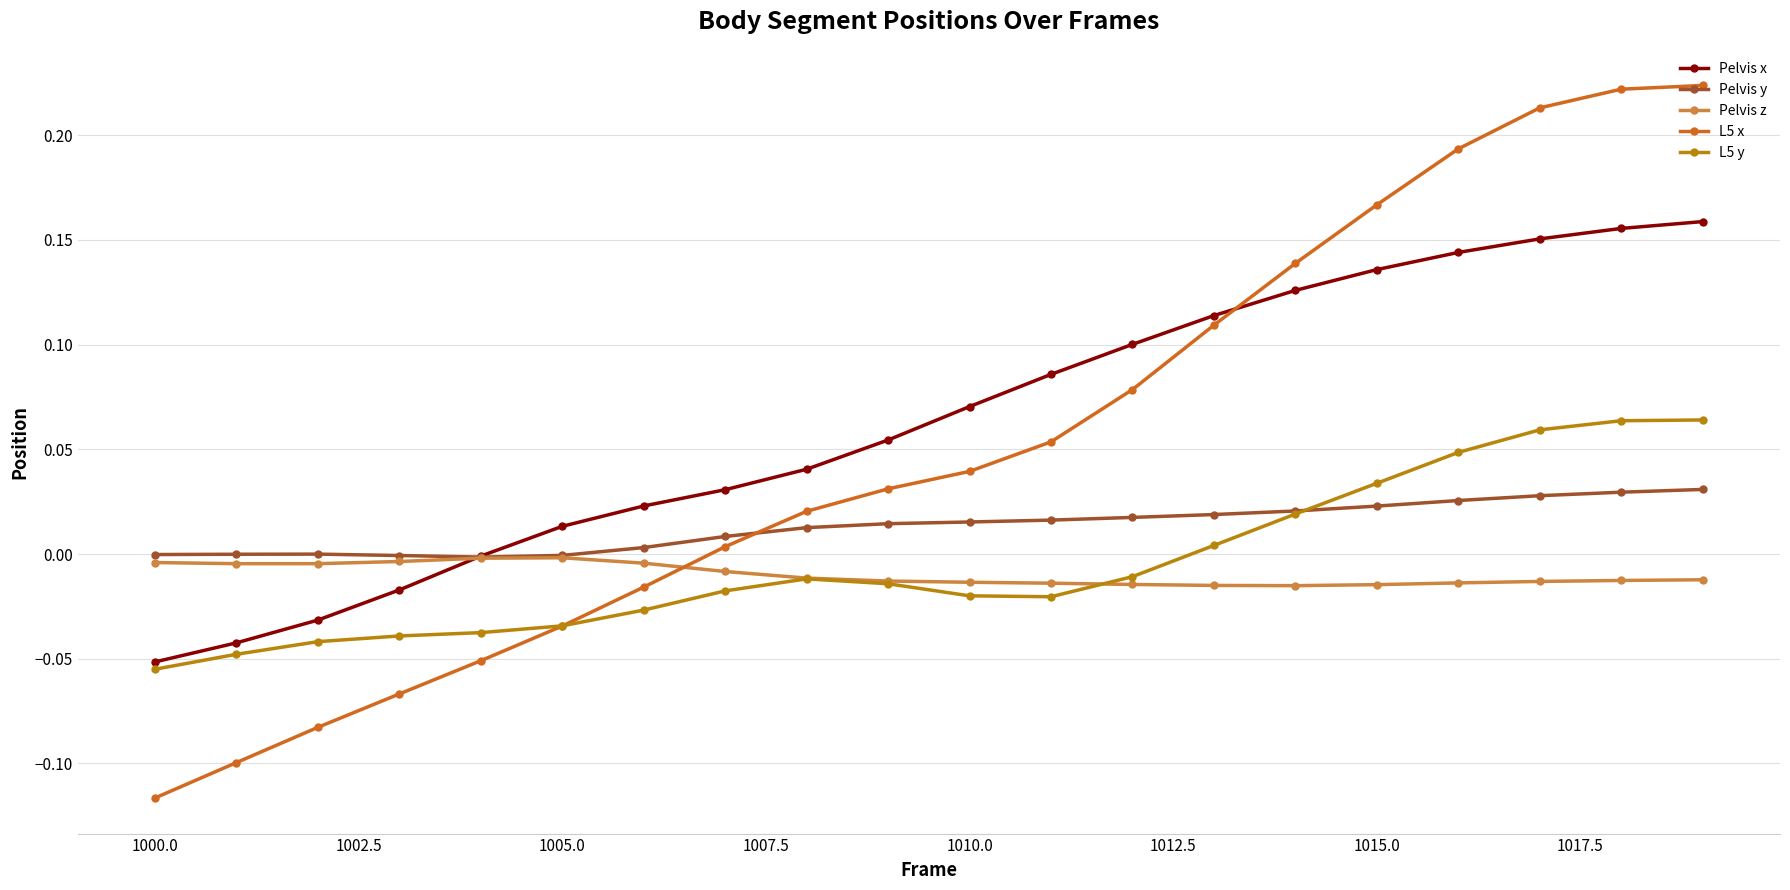

How many distinct data groups are displayed?

5